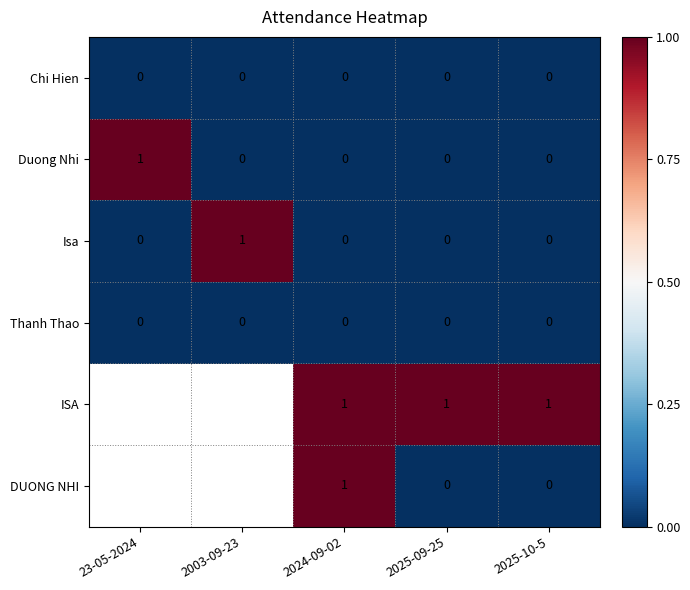

How many Duong Nhi values are between 0 and 1?

5